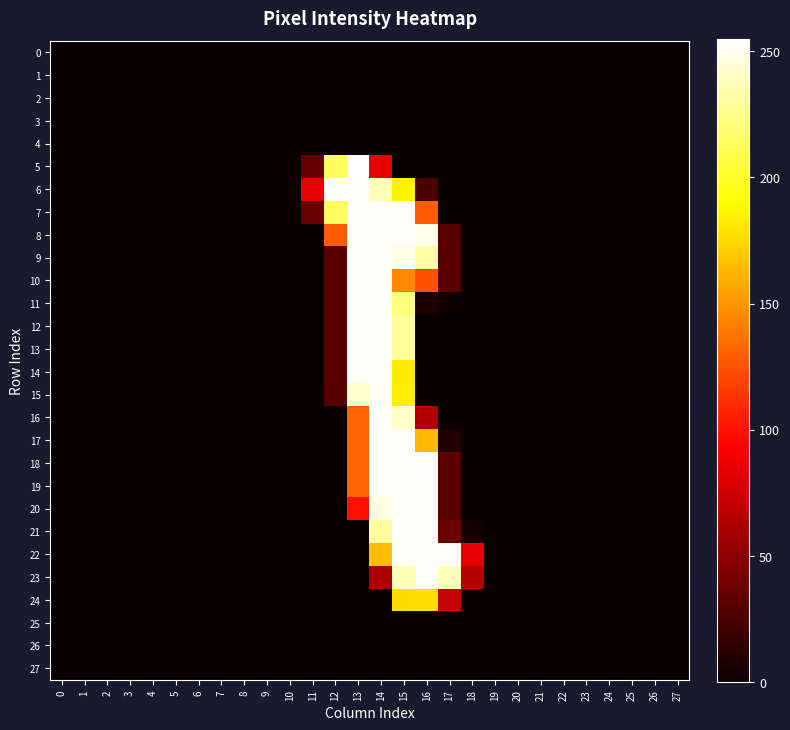

Reading left to right, extract all data points from this chart.

0: 0=0	1=0	2=0	3=0	4=0	5=0	6=0	7=0	8=0	9=0	10=0	11=0	12=0	13=0	14=0	15=0	16=0	17=0	18=0	19=0	20=0	21=0	22=0	23=0	24=0	25=0	26=0	27=0
1: 0=0	1=0	2=0	3=0	4=0	5=0	6=0	7=0	8=0	9=0	10=0	11=0	12=0	13=0	14=0	15=0	16=0	17=0	18=0	19=0	20=0	21=0	22=0	23=0	24=0	25=0	26=0	27=0
2: 0=0	1=0	2=0	3=0	4=0	5=0	6=0	7=0	8=0	9=0	10=0	11=0	12=0	13=0	14=0	15=0	16=0	17=0	18=0	19=0	20=0	21=0	22=0	23=0	24=0	25=0	26=0	27=0
3: 0=0	1=0	2=0	3=0	4=0	5=0	6=0	7=0	8=0	9=0	10=0	11=0	12=0	13=0	14=0	15=0	16=0	17=0	18=0	19=0	20=0	21=0	22=0	23=0	24=0	25=0	26=0	27=0
4: 0=0	1=0	2=0	3=0	4=0	5=0	6=0	7=0	8=0	9=0	10=0	11=0	12=0	13=0	14=0	15=0	16=0	17=0	18=0	19=0	20=0	21=0	22=0	23=0	24=0	25=0	26=0	27=0
5: 0=0	1=0	2=0	3=0	4=0	5=0	6=0	7=0	8=0	9=0	10=0	11=34	12=213	13=255	14=84	15=0	16=0	17=0	18=0	19=0	20=0	21=0	22=0	23=0	24=0	25=0	26=0	27=0
6: 0=0	1=0	2=0	3=0	4=0	5=0	6=0	7=0	8=0	9=0	10=0	11=85	12=253	13=253	14=237	15=186	16=24	17=0	18=0	19=0	20=0	21=0	22=0	23=0	24=0	25=0	26=0	27=0
7: 0=0	1=0	2=0	3=0	4=0	5=0	6=0	7=0	8=0	9=0	10=0	11=36	12=214	13=253	14=253	15=253	16=129	17=0	18=0	19=0	20=0	21=0	22=0	23=0	24=0	25=0	26=0	27=0
8: 0=0	1=0	2=0	3=0	4=0	5=0	6=0	7=0	8=0	9=0	10=0	11=0	12=128	13=253	14=253	15=253	16=250	17=29	18=0	19=0	20=0	21=0	22=0	23=0	24=0	25=0	26=0	27=0
9: 0=0	1=0	2=0	3=0	4=0	5=0	6=0	7=0	8=0	9=0	10=0	11=0	12=31	13=253	14=253	15=249	16=233	17=30	18=0	19=0	20=0	21=0	22=0	23=0	24=0	25=0	26=0	27=0
10: 0=0	1=0	2=0	3=0	4=0	5=0	6=0	7=0	8=0	9=0	10=0	11=0	12=31	13=253	14=253	15=145	16=124	17=30	18=0	19=0	20=0	21=0	22=0	23=0	24=0	25=0	26=0	27=0
11: 0=0	1=0	2=0	3=0	4=0	5=0	6=0	7=0	8=0	9=0	10=0	11=0	12=31	13=253	14=253	15=221	16=7	17=2	18=0	19=0	20=0	21=0	22=0	23=0	24=0	25=0	26=0	27=0
12: 0=0	1=0	2=0	3=0	4=0	5=0	6=0	7=0	8=0	9=0	10=0	11=0	12=31	13=253	14=253	15=230	16=0	17=0	18=0	19=0	20=0	21=0	22=0	23=0	24=0	25=0	26=0	27=0
13: 0=0	1=0	2=0	3=0	4=0	5=0	6=0	7=0	8=0	9=0	10=0	11=0	12=31	13=253	14=253	15=230	16=0	17=0	18=0	19=0	20=0	21=0	22=0	23=0	24=0	25=0	26=0	27=0
14: 0=0	1=0	2=0	3=0	4=0	5=0	6=0	7=0	8=0	9=0	10=0	11=0	12=31	13=253	14=253	15=183	16=0	17=0	18=0	19=0	20=0	21=0	22=0	23=0	24=0	25=0	26=0	27=0
15: 0=0	1=0	2=0	3=0	4=0	5=0	6=0	7=0	8=0	9=0	10=0	11=0	12=29	13=242	14=253	15=184	16=0	17=0	18=0	19=0	20=0	21=0	22=0	23=0	24=0	25=0	26=0	27=0
16: 0=0	1=0	2=0	3=0	4=0	5=0	6=0	7=0	8=0	9=0	10=0	11=0	12=0	13=131	14=253	15=241	16=64	17=0	18=0	19=0	20=0	21=0	22=0	23=0	24=0	25=0	26=0	27=0
17: 0=0	1=0	2=0	3=0	4=0	5=0	6=0	7=0	8=0	9=0	10=0	11=0	12=0	13=131	14=253	15=253	16=163	17=9	18=0	19=0	20=0	21=0	22=0	23=0	24=0	25=0	26=0	27=0
18: 0=0	1=0	2=0	3=0	4=0	5=0	6=0	7=0	8=0	9=0	10=0	11=0	12=0	13=131	14=253	15=253	16=253	17=30	18=0	19=0	20=0	21=0	22=0	23=0	24=0	25=0	26=0	27=0
19: 0=0	1=0	2=0	3=0	4=0	5=0	6=0	7=0	8=0	9=0	10=0	11=0	12=0	13=131	14=253	15=253	16=253	17=30	18=0	19=0	20=0	21=0	22=0	23=0	24=0	25=0	26=0	27=0
20: 0=0	1=0	2=0	3=0	4=0	5=0	6=0	7=0	8=0	9=0	10=0	11=0	12=0	13=100	14=248	15=253	16=253	17=30	18=0	19=0	20=0	21=0	22=0	23=0	24=0	25=0	26=0	27=0
21: 0=0	1=0	2=0	3=0	4=0	5=0	6=0	7=0	8=0	9=0	10=0	11=0	12=0	13=0	14=231	15=253	16=253	17=37	18=3	19=0	20=0	21=0	22=0	23=0	24=0	25=0	26=0	27=0
22: 0=0	1=0	2=0	3=0	4=0	5=0	6=0	7=0	8=0	9=0	10=0	11=0	12=0	13=0	14=165	15=253	16=253	17=253	18=84	19=0	20=0	21=0	22=0	23=0	24=0	25=0	26=0	27=0
23: 0=0	1=0	2=0	3=0	4=0	5=0	6=0	7=0	8=0	9=0	10=0	11=0	12=0	13=0	14=61	15=237	16=253	17=238	18=66	19=0	20=0	21=0	22=0	23=0	24=0	25=0	26=0	27=0
24: 0=0	1=0	2=0	3=0	4=0	5=0	6=0	7=0	8=0	9=0	10=0	11=0	12=0	13=0	14=0	15=177	16=178	17=72	18=0	19=0	20=0	21=0	22=0	23=0	24=0	25=0	26=0	27=0
25: 0=0	1=0	2=0	3=0	4=0	5=0	6=0	7=0	8=0	9=0	10=0	11=0	12=0	13=0	14=0	15=0	16=0	17=0	18=0	19=0	20=0	21=0	22=0	23=0	24=0	25=0	26=0	27=0
26: 0=0	1=0	2=0	3=0	4=0	5=0	6=0	7=0	8=0	9=0	10=0	11=0	12=0	13=0	14=0	15=0	16=0	17=0	18=0	19=0	20=0	21=0	22=0	23=0	24=0	25=0	26=0	27=0
27: 0=0	1=0	2=0	3=0	4=0	5=0	6=0	7=0	8=0	9=0	10=0	11=0	12=0	13=0	14=0	15=0	16=0	17=0	18=0	19=0	20=0	21=0	22=0	23=0	24=0	25=0	26=0	27=0